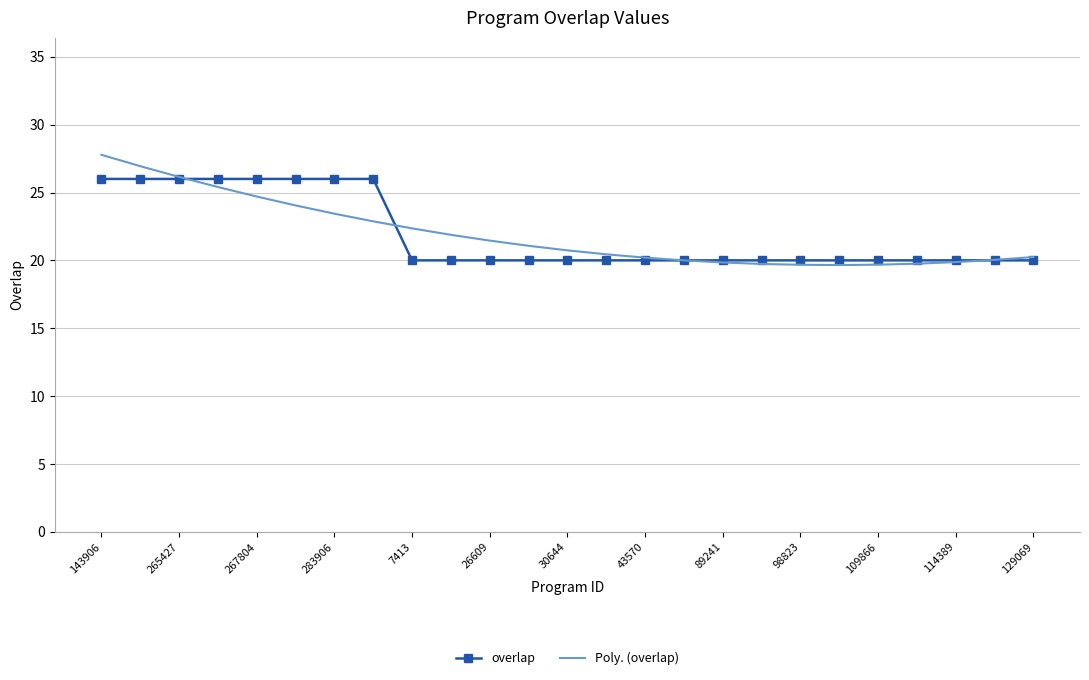

List the series in order of their peak value, lowest first.

overlap, Poly. (overlap)